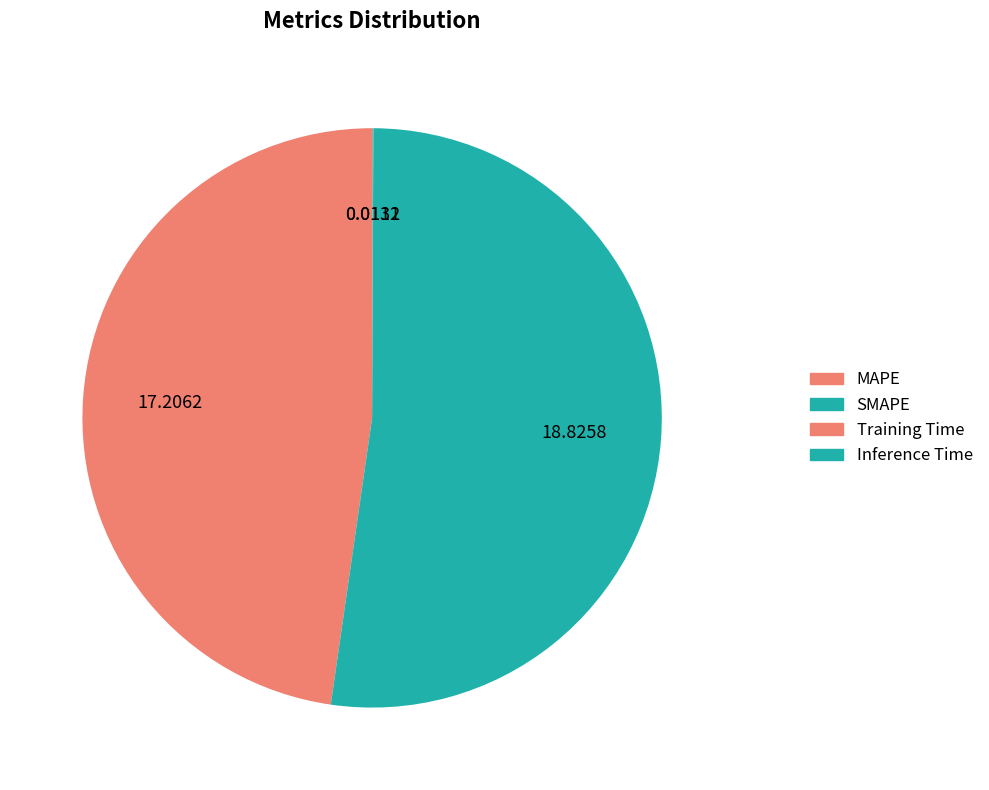

Combined, what portion of the pie is Inference Time and SMAPE?

52.2%